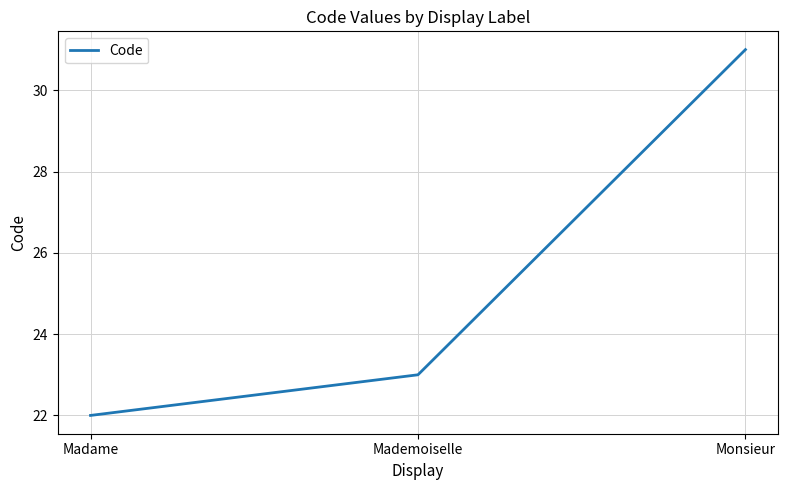

What value does the data have at Mademoiselle?

23